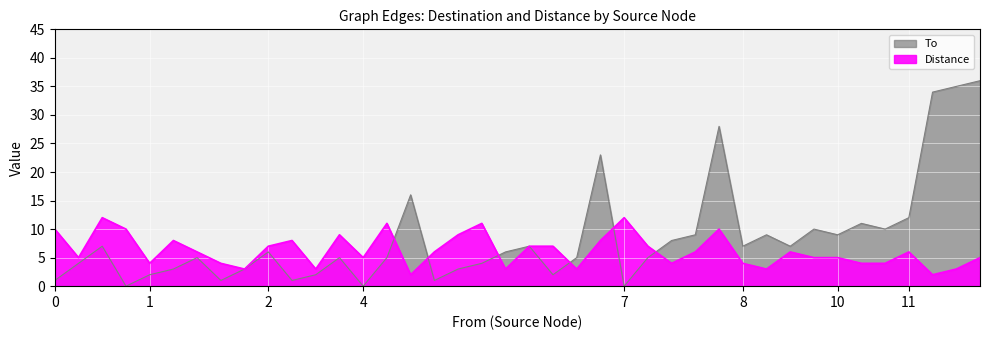

What is the difference between the maximum and second lowest values in the To series?

36